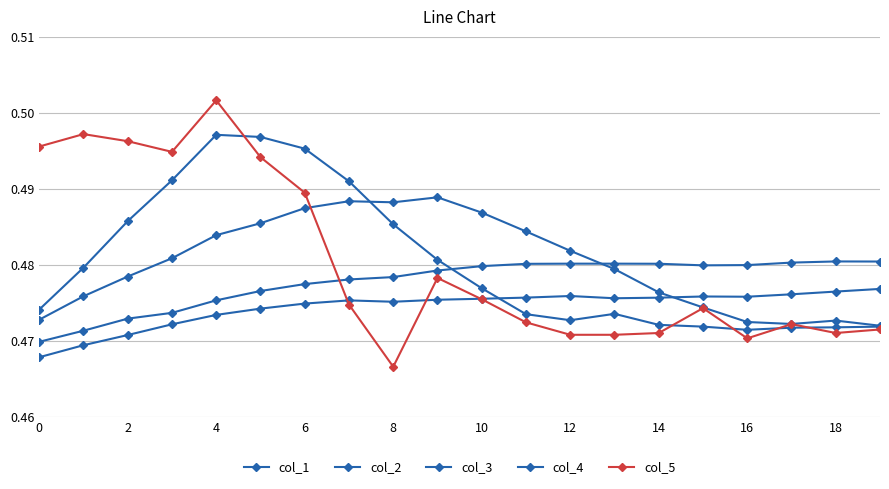

After their last crossing, which series has the higher values: col_1 or col_3?

col_3